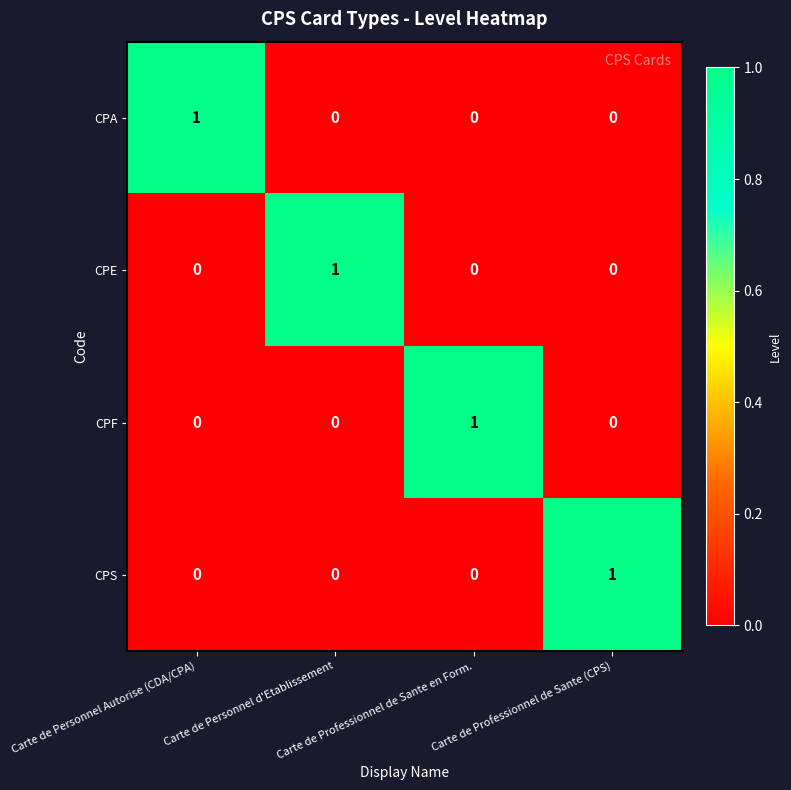

At how many categories does at least one series exceed 0?

4